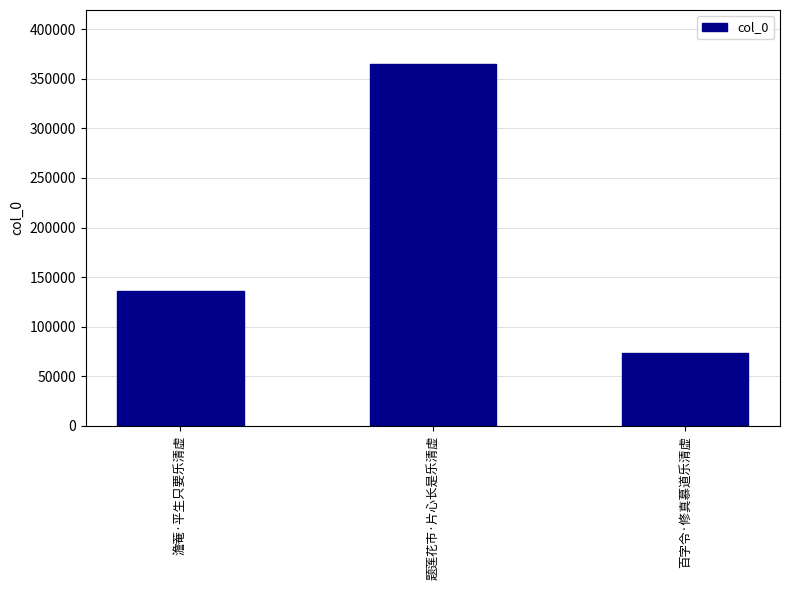

At which label is the value closest to 218999?

澹菴·平生只要乐清虚